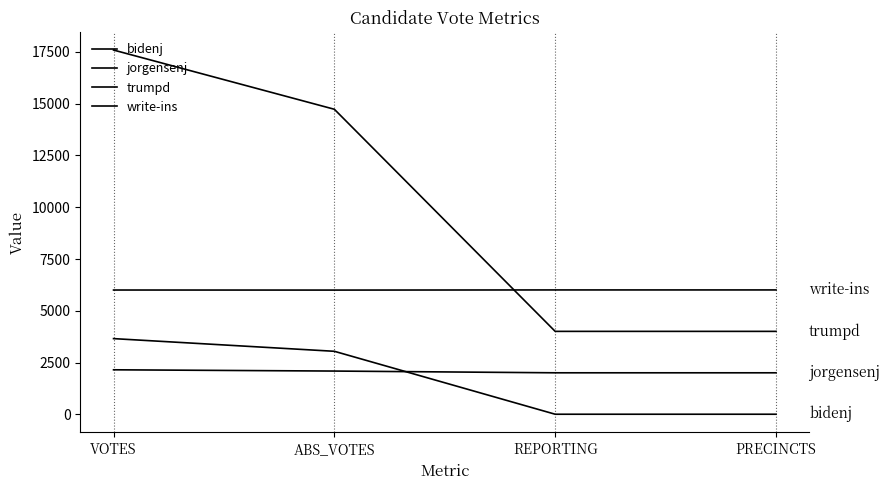

What position from the right is PRECINCTS?

1